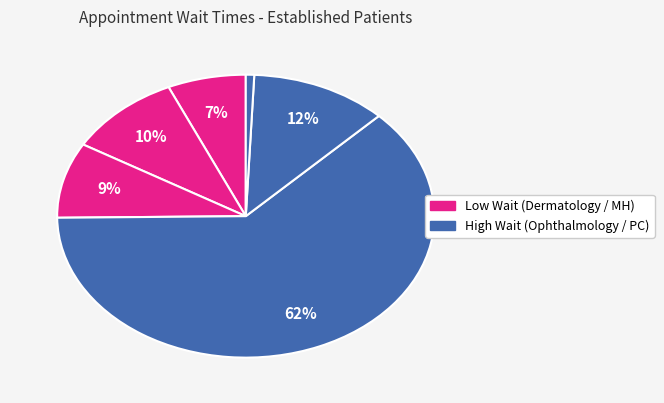

Count the number of slices in the pie.

6